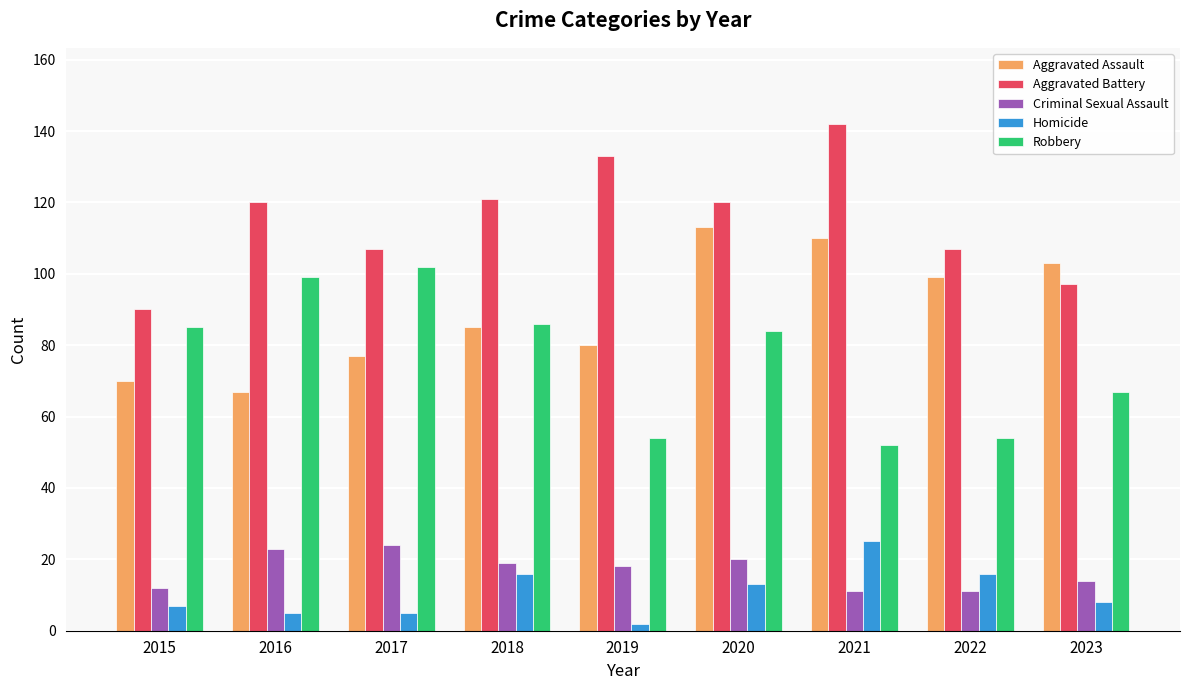

Are the bars grouped side by side (vs. stacked)?

Yes